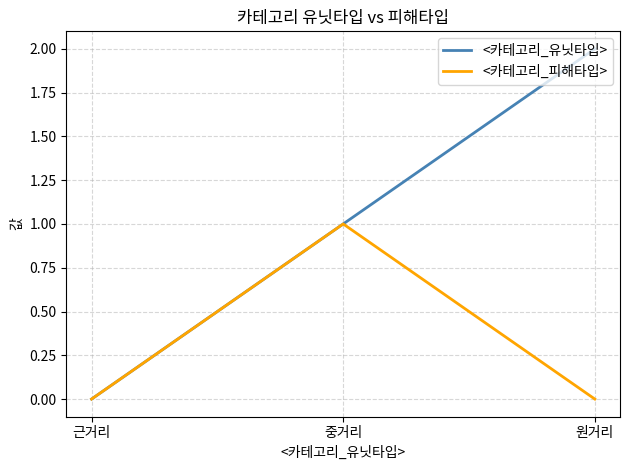

What is the sum of the <카테고리_유닛타입> values at 근거리 and 원거리?

2